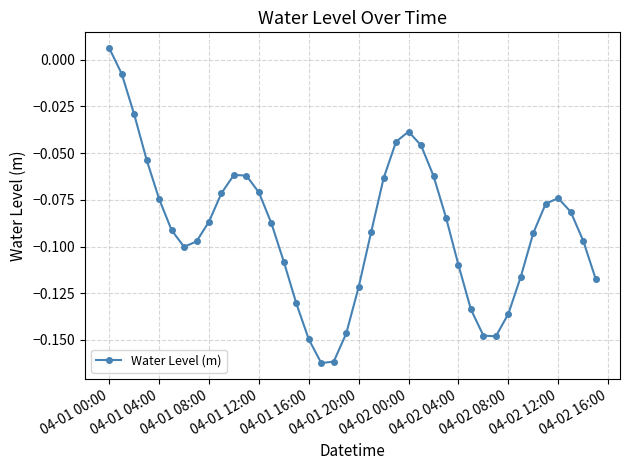

What is the difference between the maximum and minimum values?

0.2